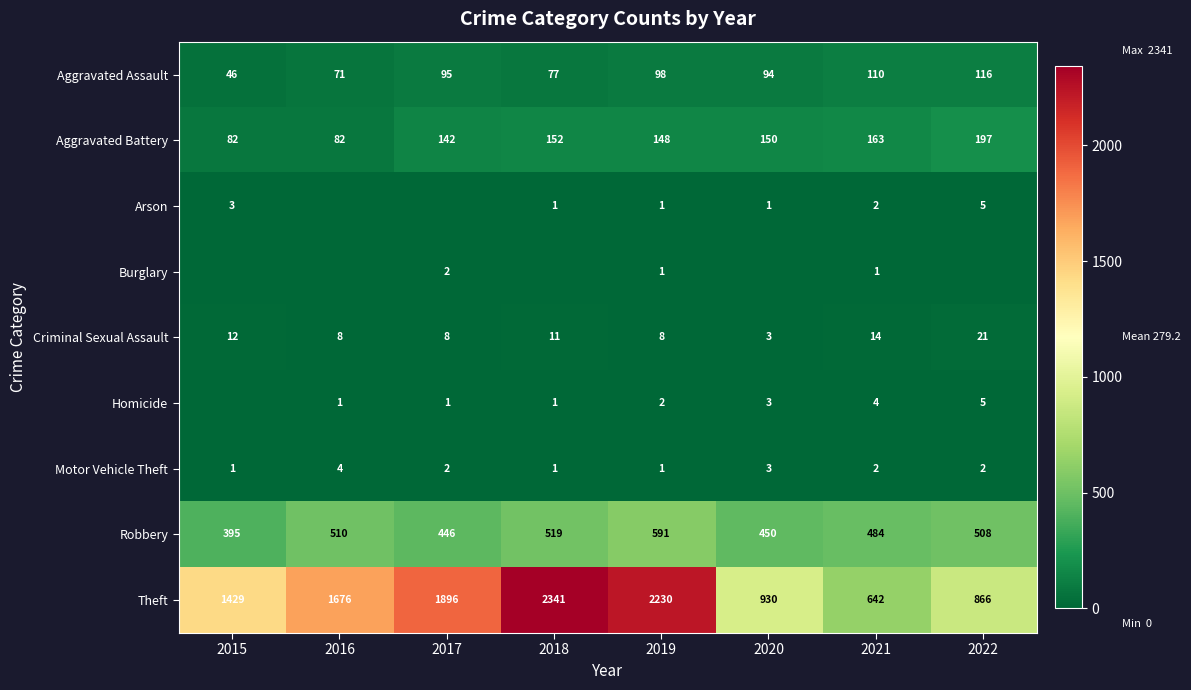

What is the difference between the Homicide values at 2022 and 2021?

1